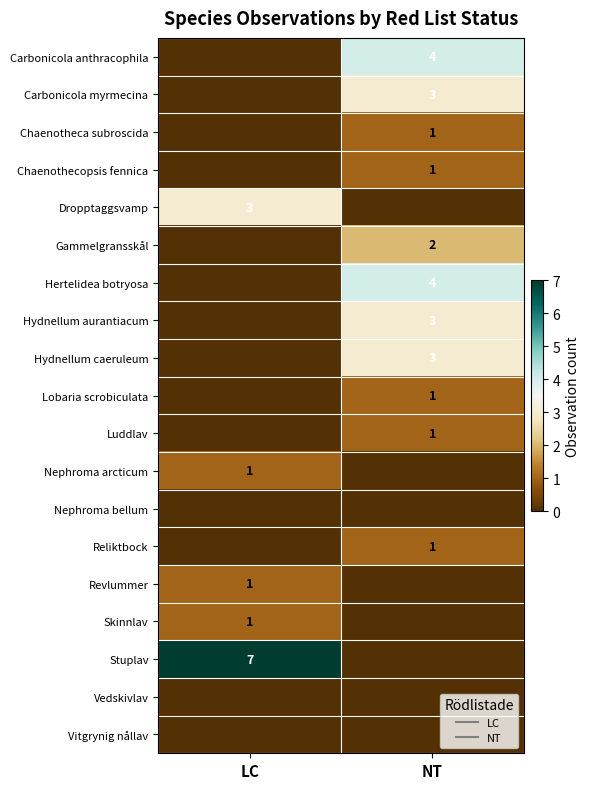

What is the spread (max minus min) of values at NT?

4